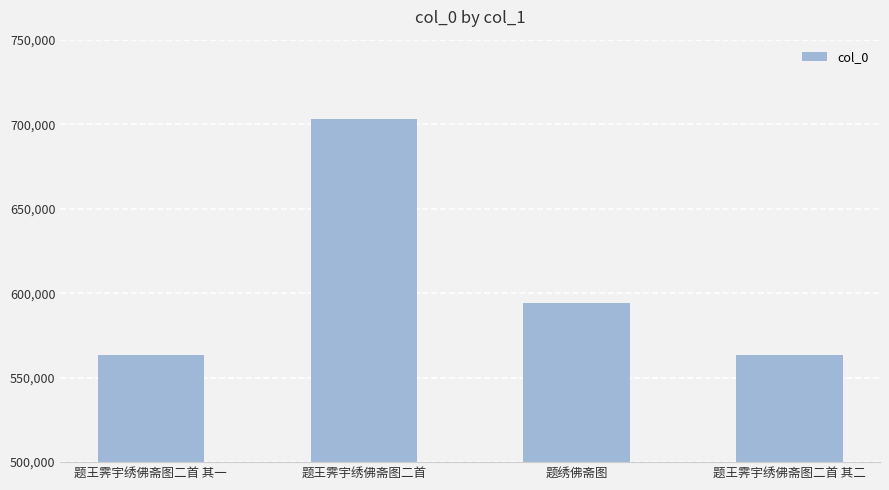

Between 题王霁宇绣佛斋图二首 其二 and 题王霁宇绣佛斋图二首, which is larger?

题王霁宇绣佛斋图二首